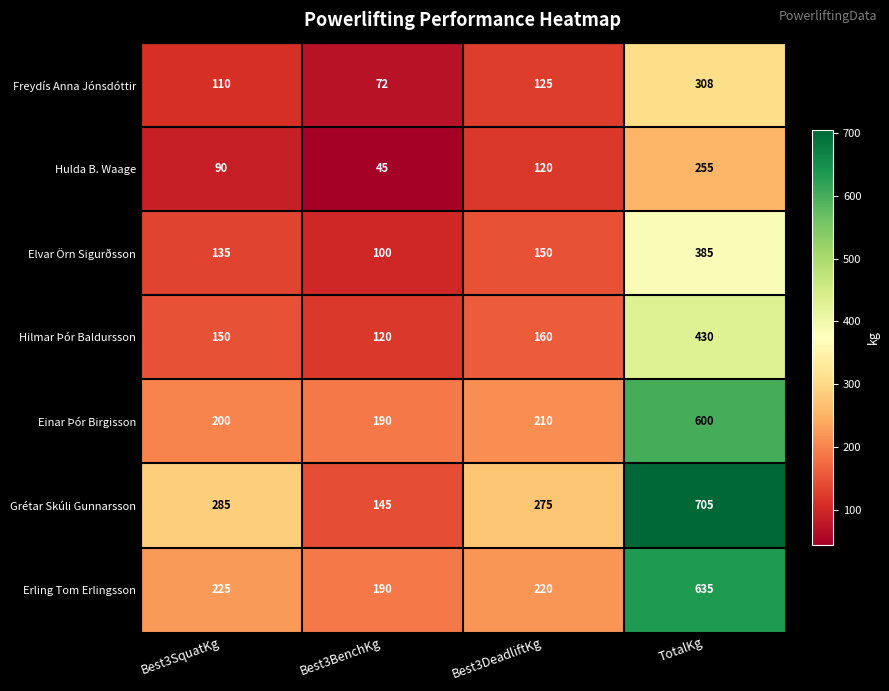

Which label corresponds to the largest value in the chart?

TotalKg